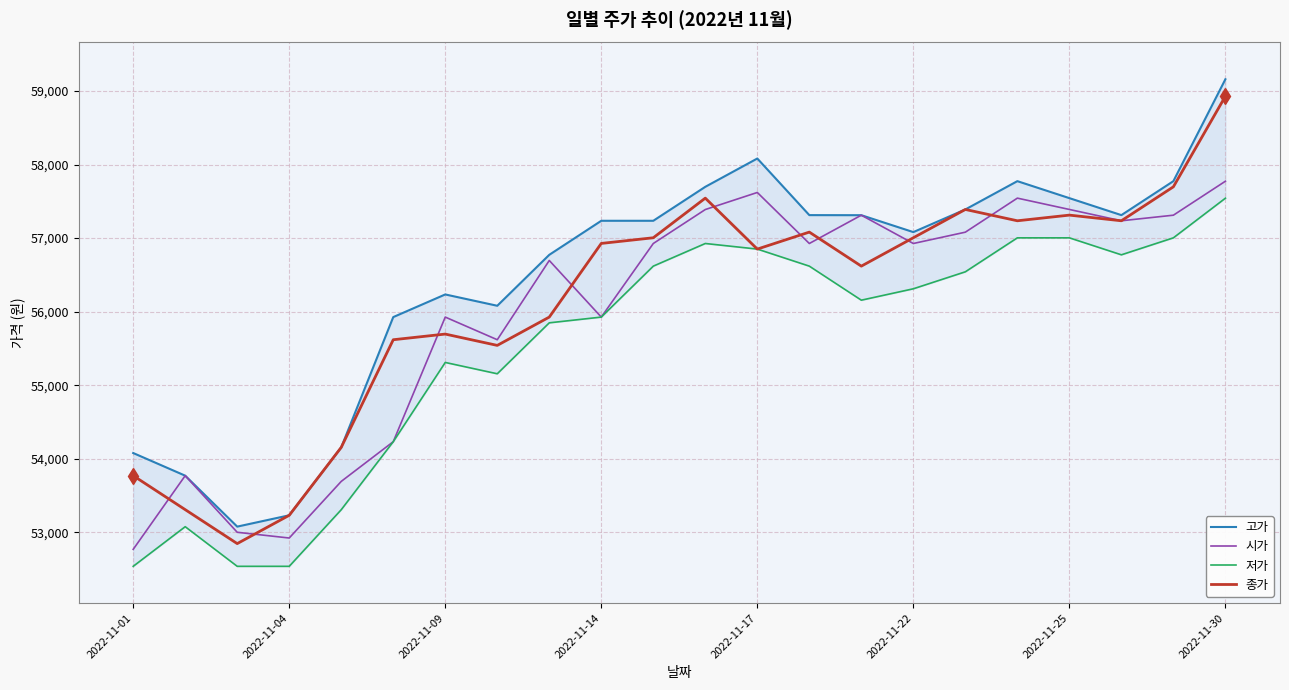

Which series has the widest spread of values?

고가